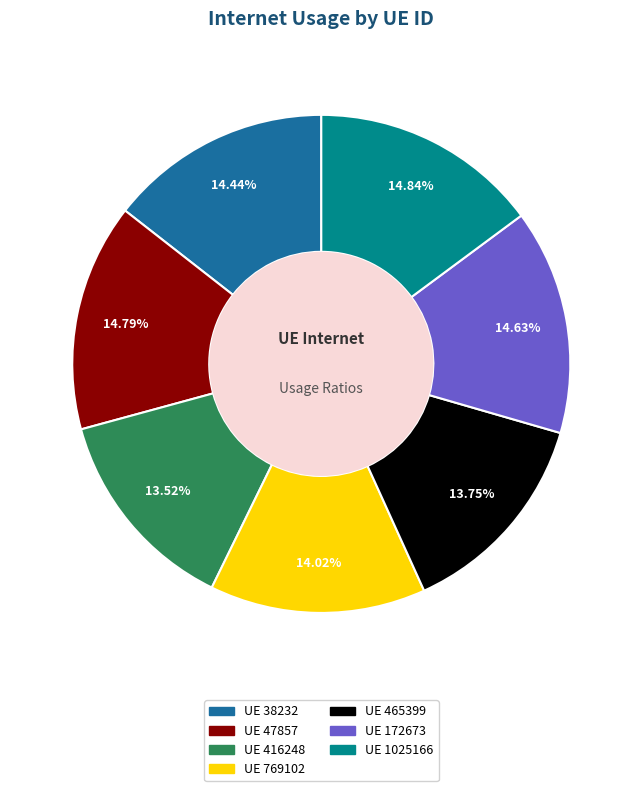

Is there a majority slice in this chart?

No